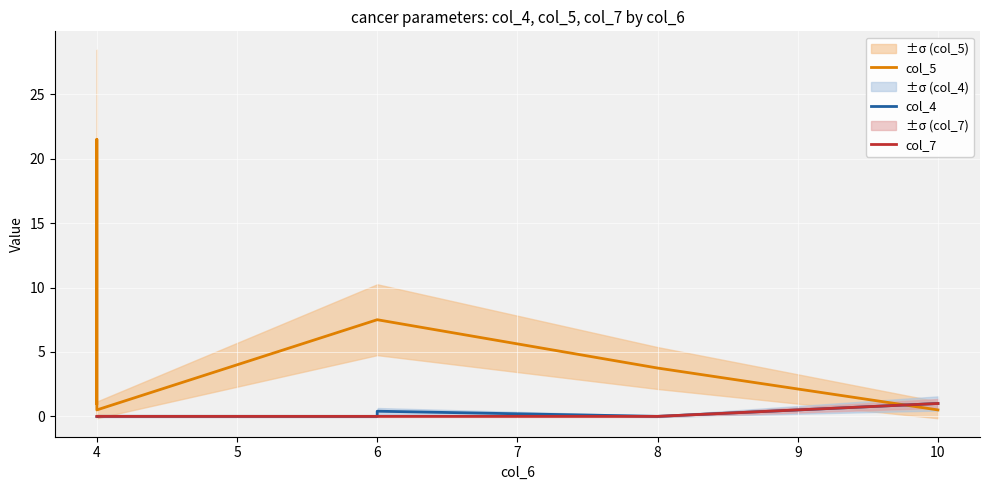

The value of col_4 at 6 is 0.3. True or false?

False